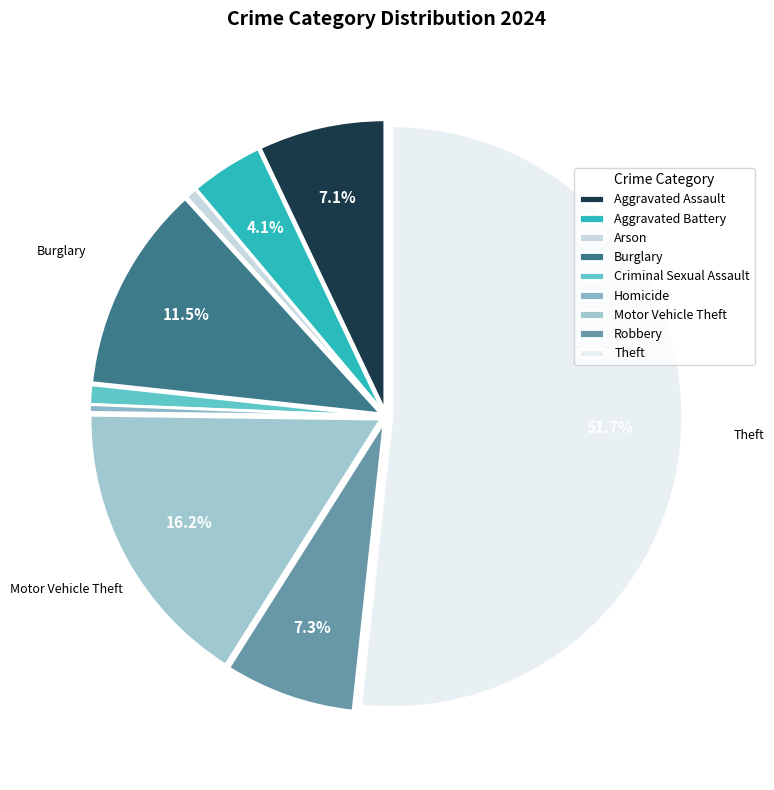

How many segments does this pie chart have?

9